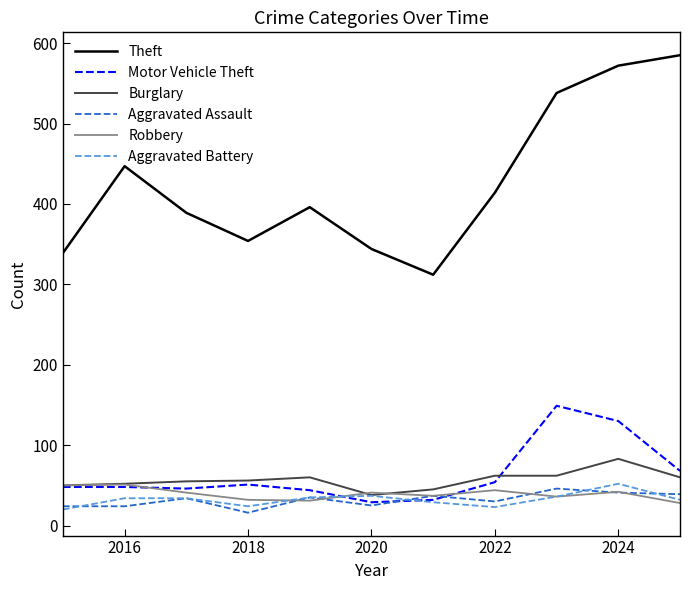

Which series has the widest spread of values?

Theft